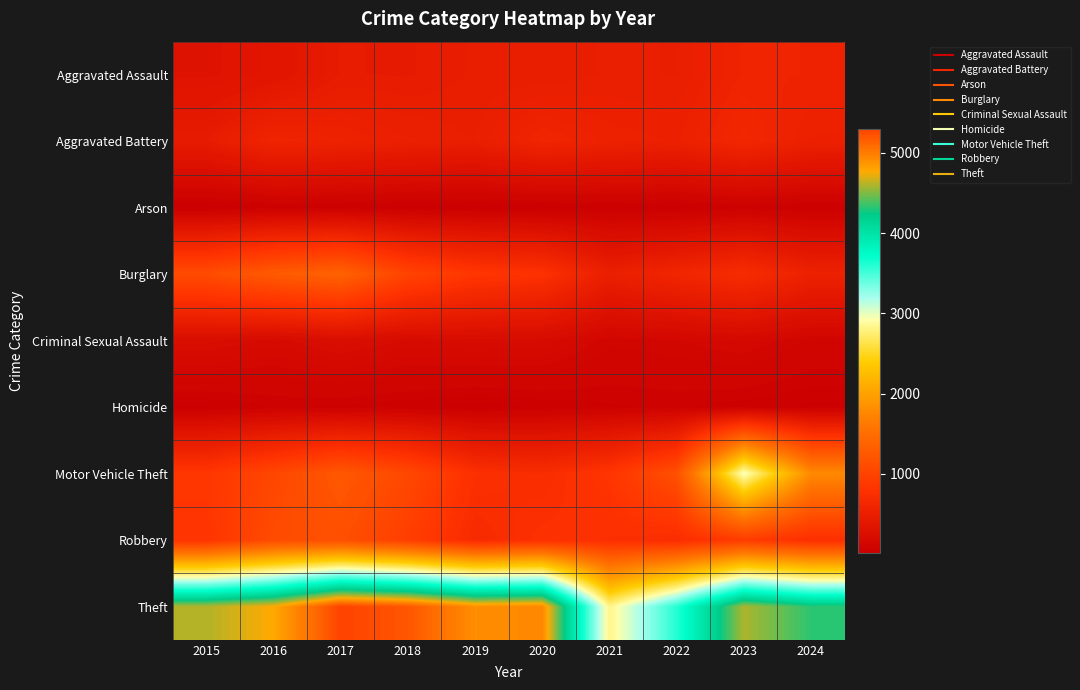

At which category is the sum across all series the highest?

2023